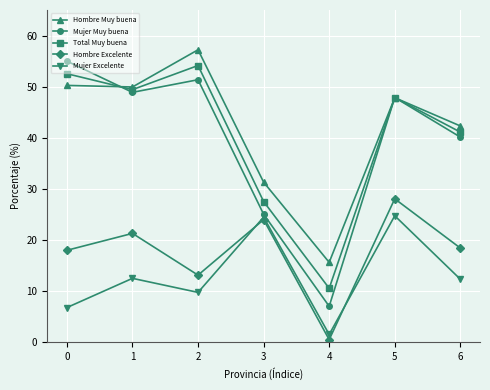

What is the value of the Mujer Muy buena point at the 4th from the left?

25.0